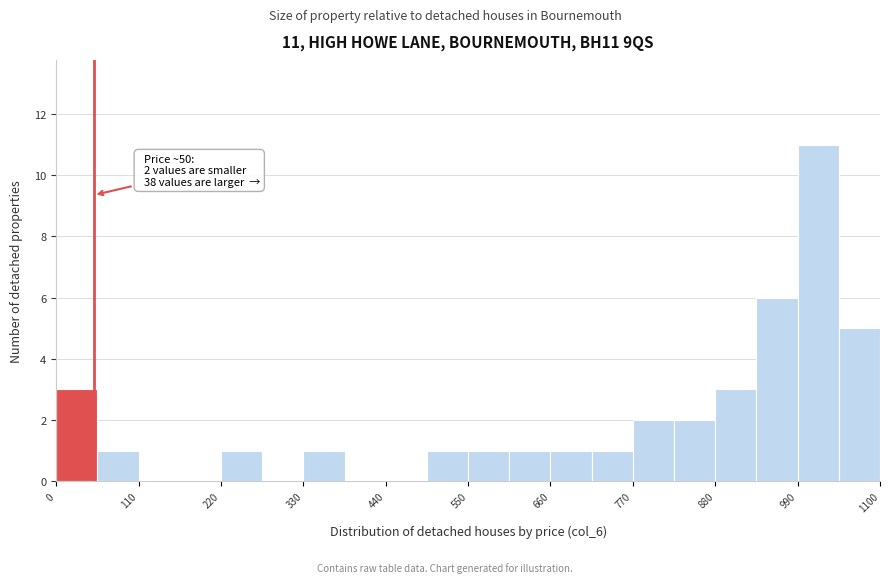

Read against the x-axis, roughly where is the centre of the tallest bar?

1020